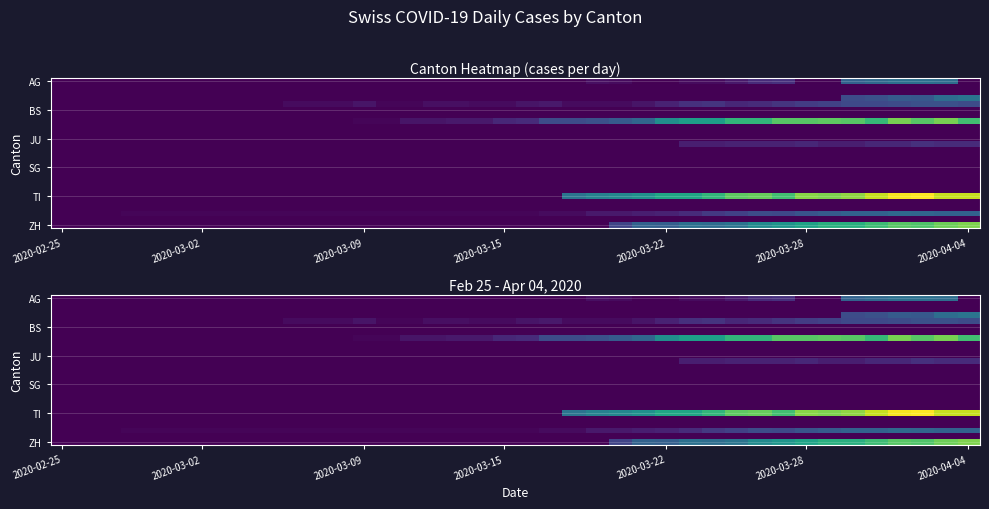

What is the difference between the highest and lowest values at 2020-03-02?

1